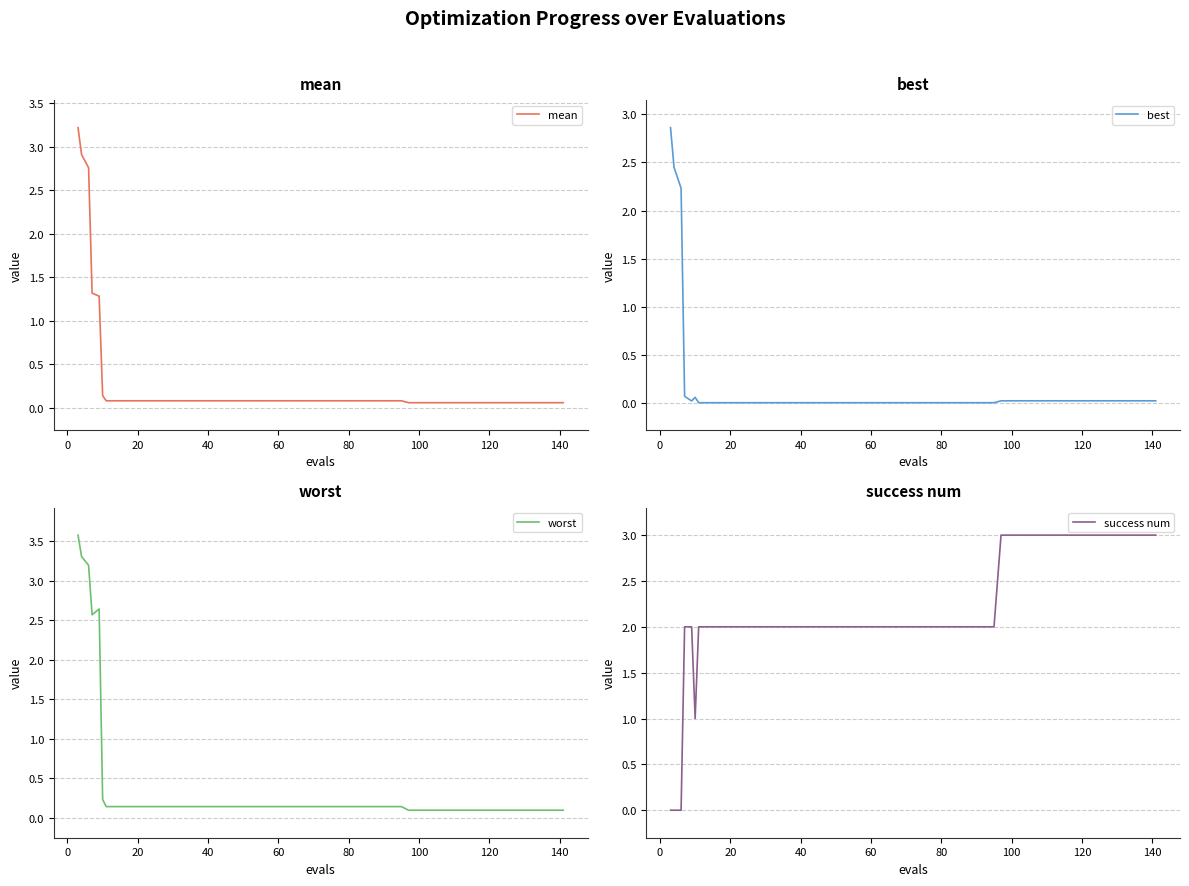

What is the value of the mean point at the 32nd from the left?

0.1